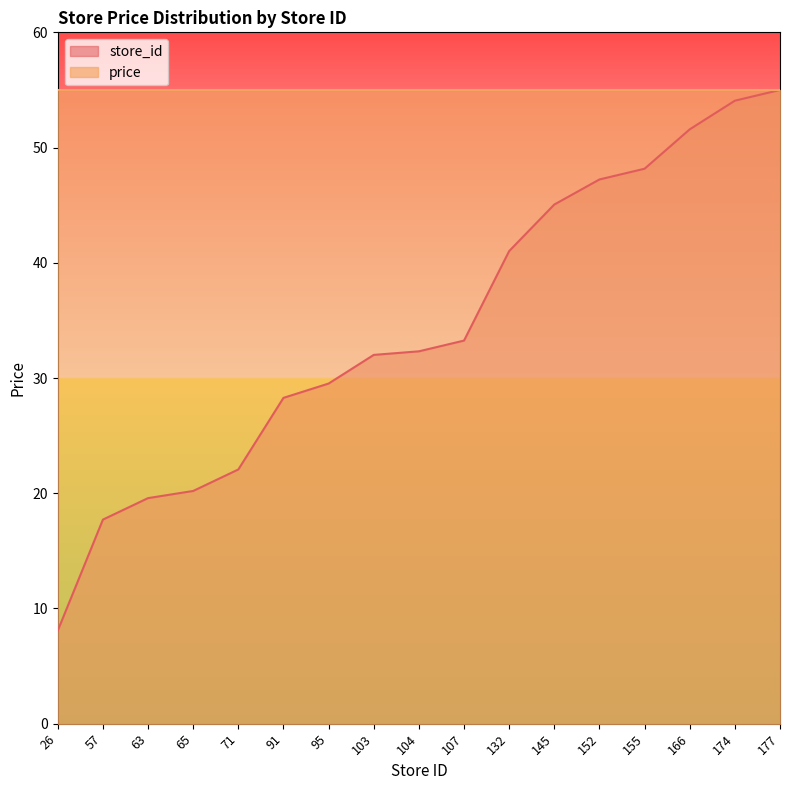

What is the ratio of the value at 57 to the value at 177?

0.3